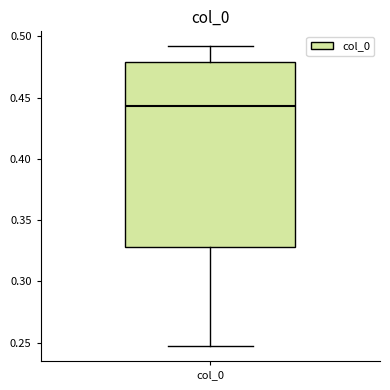

Transcribe this box plot: give where the median line is, the range the box spans, and where the two whiskers end, as read against the y-axis. The values are not printed on the chart, so give them approximately, as read against the axis.

median 0.445, box 0.330 to 0.480, whiskers 0.245 to 0.490